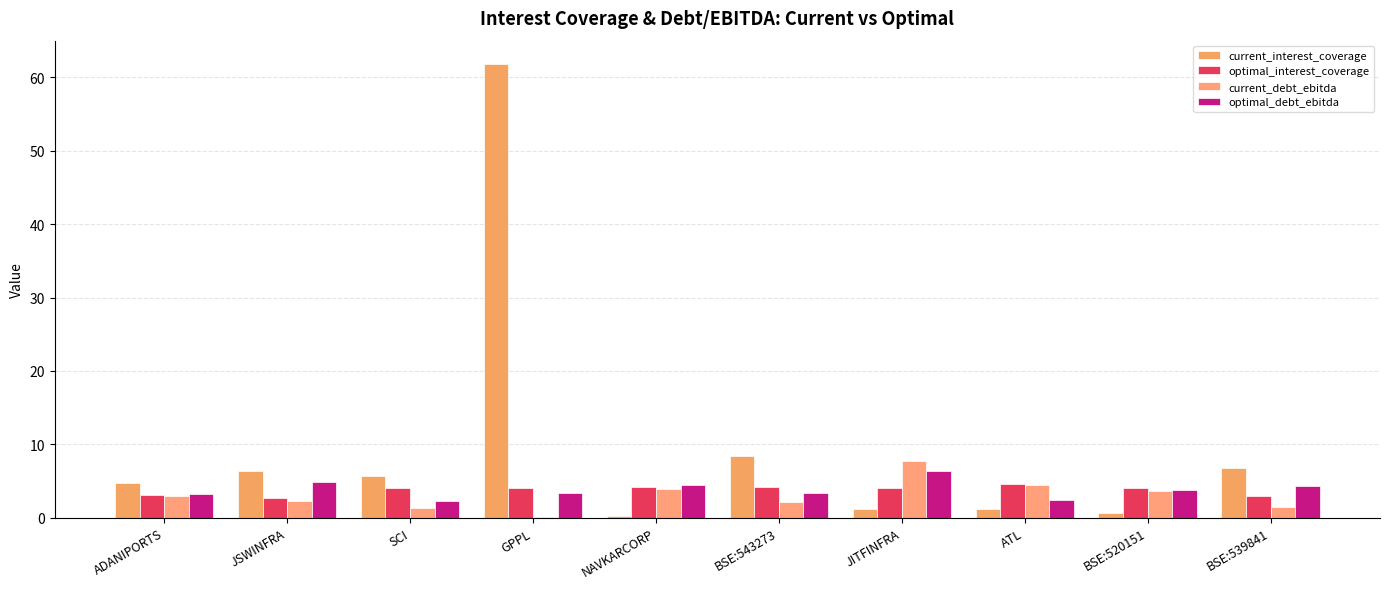

At which category is the sum across all series the highest?

GPPL